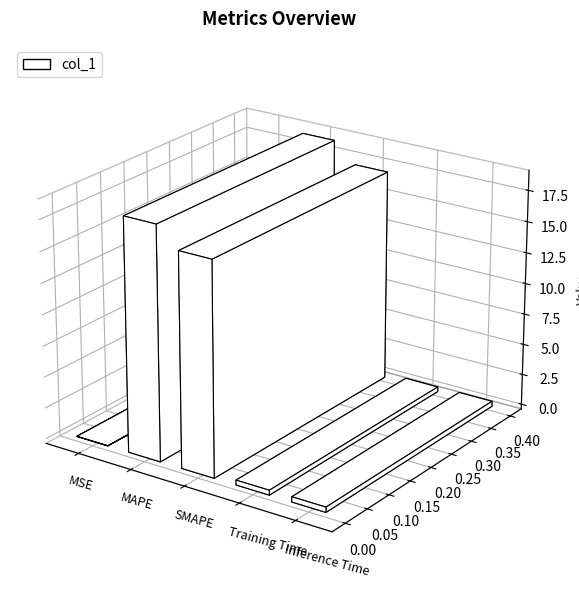

The value at Training Time is 0.4. True or false?

True